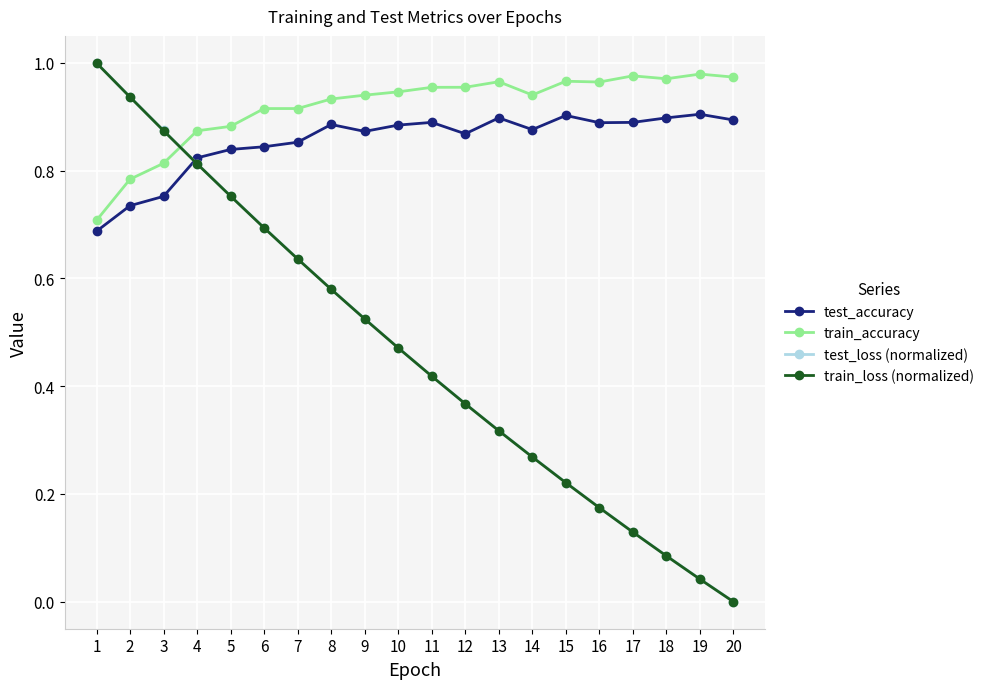

List the labels in order of train_loss (normalized) value, largest first.

1, 2, 3, 4, 5, 6, 7, 8, 9, 10, 11, 12, 13, 14, 15, 16, 17, 18, 19, 20